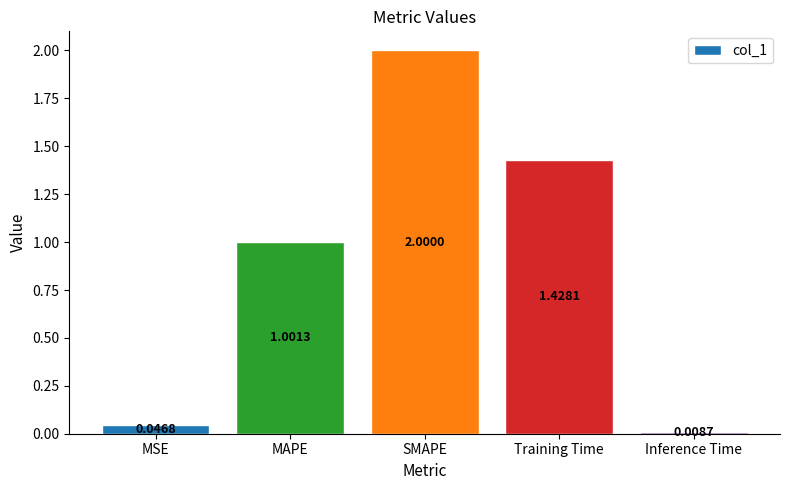

What value does the data have at SMAPE?

2.0